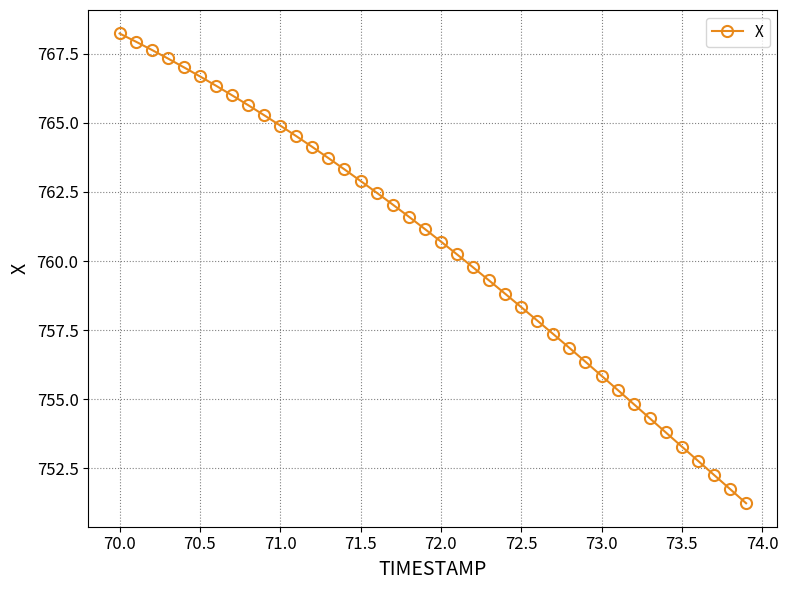

What is the greatest value displayed?

768.2